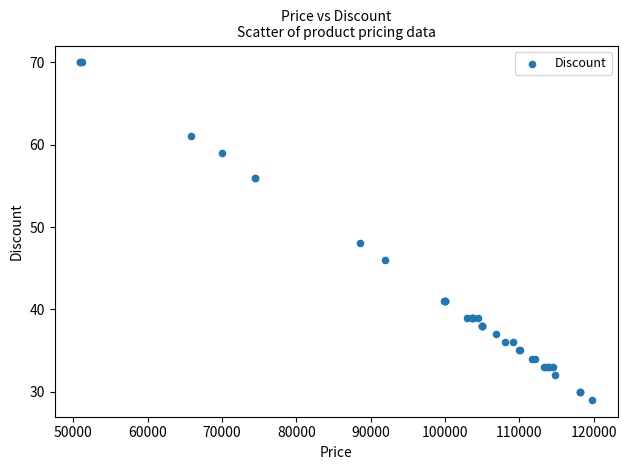

What Y value in the scatter plot is closest to 49?

48